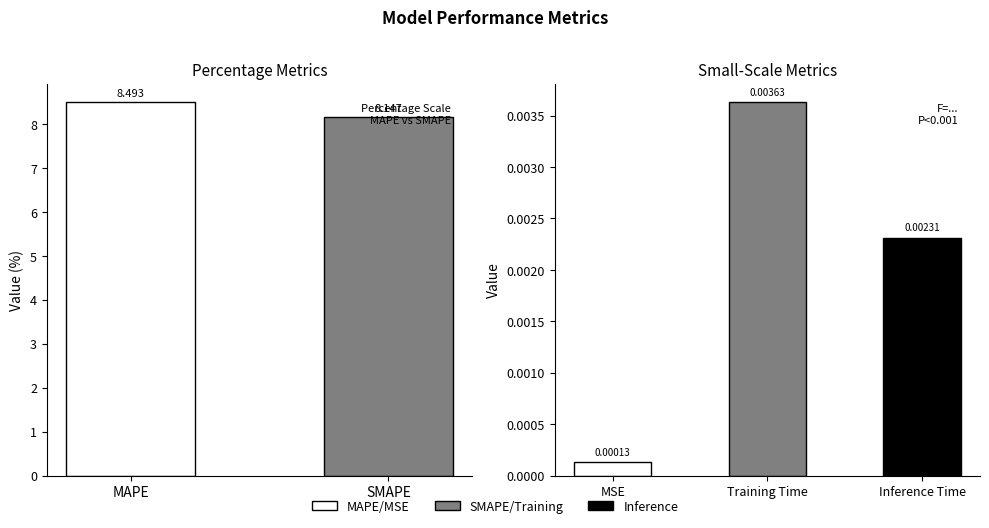

Rank the categories by value from highest to lowest.

MAPE, SMAPE, Training Time, Inference Time, MSE